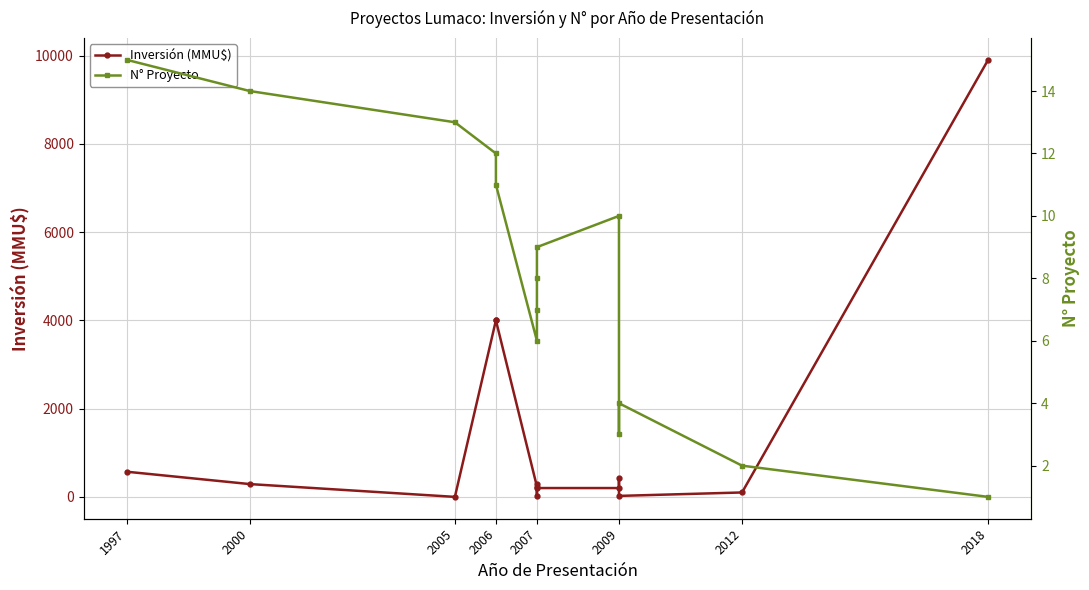

How many distinct data groups are displayed?

2